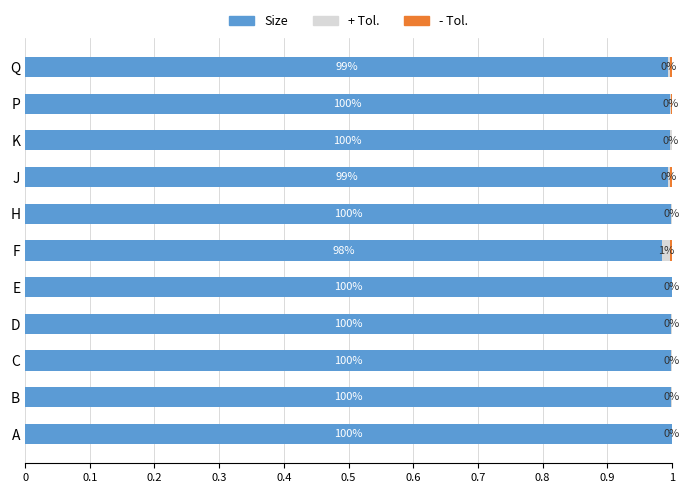

Read the Size value at H.

1.0